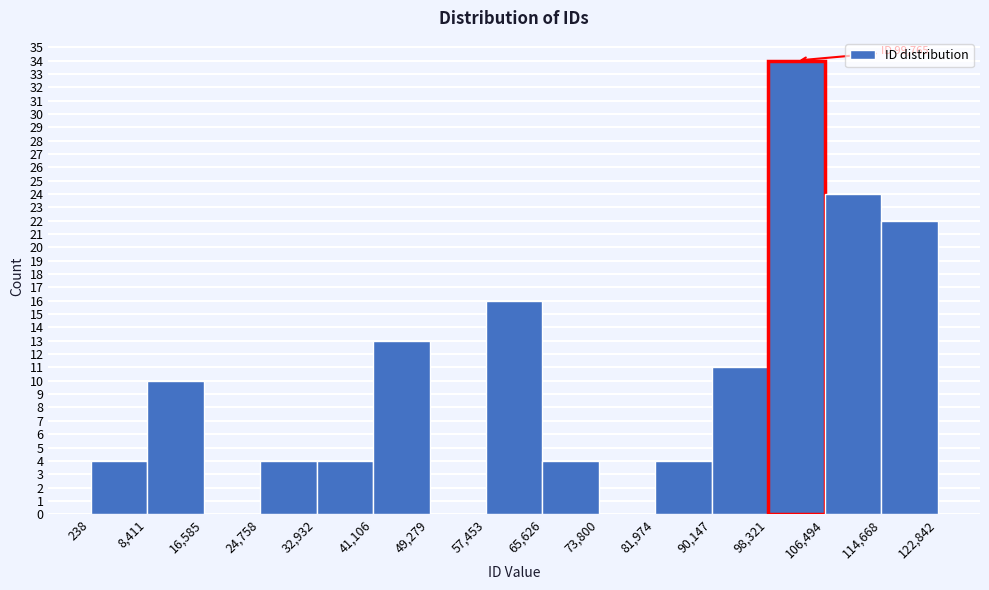

Which range on the x-axis has the tallest bar?

98,321 to 106,494